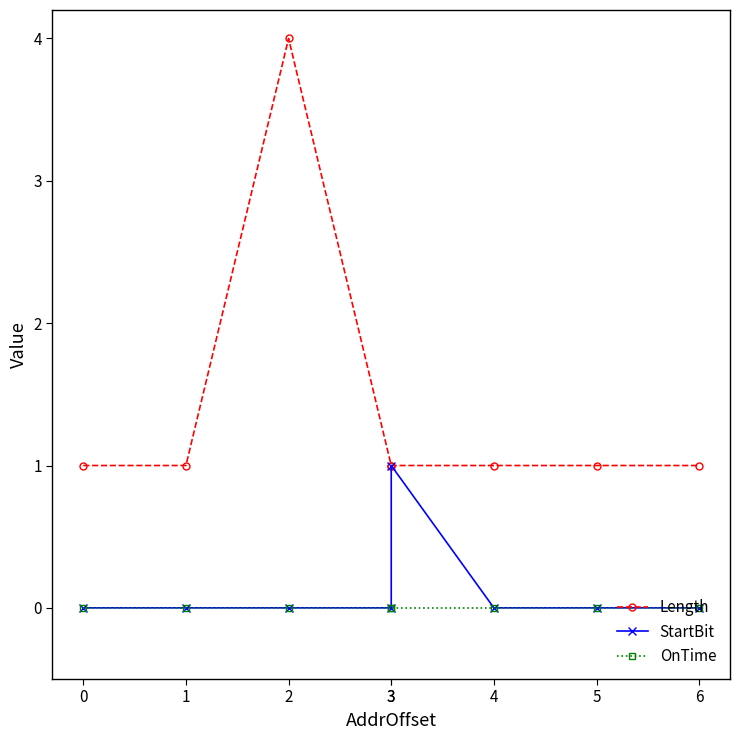

What is the value of the Length point at the 4th from the left?

1